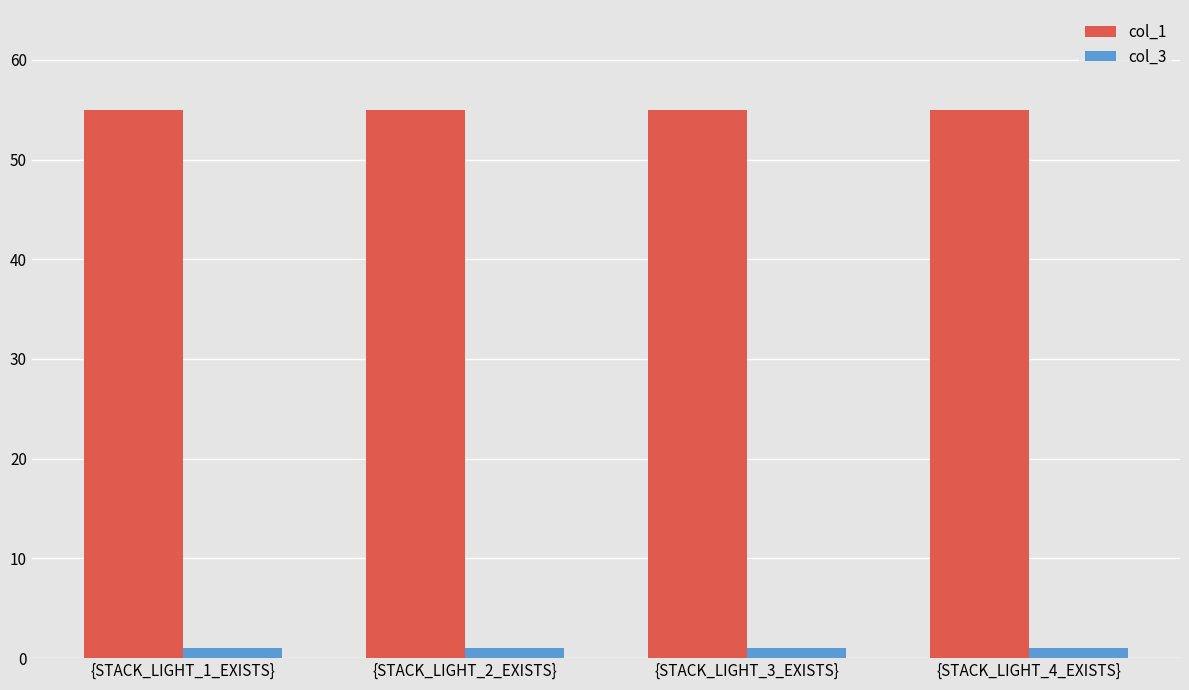

What is the sum of all col_3 values?

4